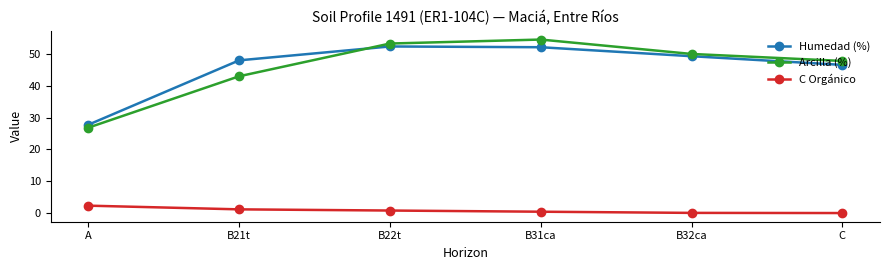

At which category does the chart reach its peak across all series?

B31ca